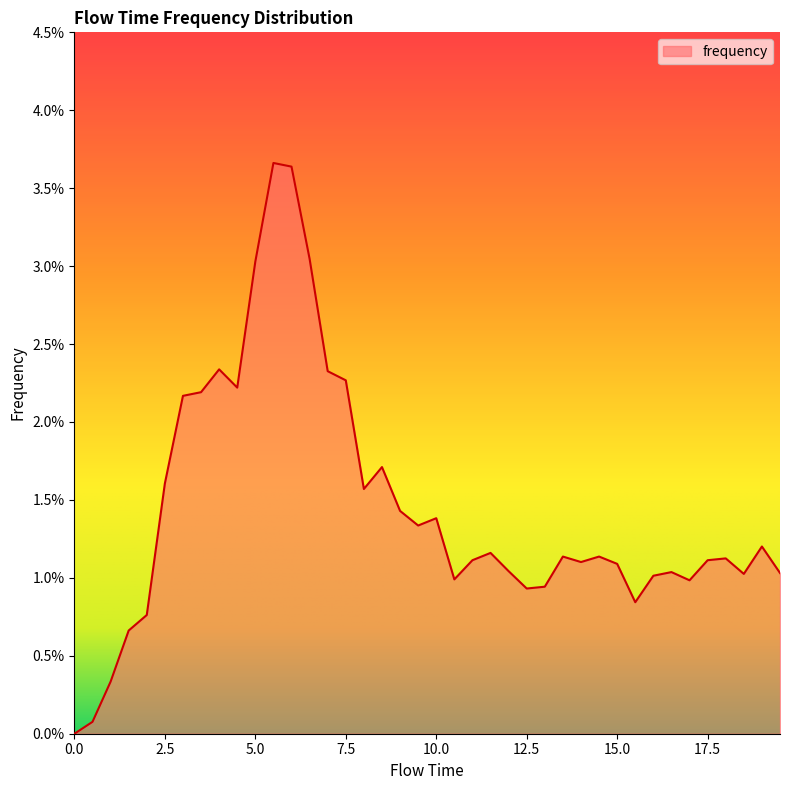

Rank the categories by value from highest to lowest.

5.5, 6.0, 6.5, 5.0, 4.0, 7.0, 7.5, 4.5, 3.5, 3.0, 8.5, 2.5, 8.0, 9.0, 10.0, 9.5, 19.0, 11.5, 13.5, 14.5, 18.0, 11.0, 17.5, 14.0, 15.0, 12.0, 16.5, 19.5, 18.5, 16.0, 10.5, 17.0, 13.0, 12.5, 15.5, 2.0, 1.5, 1.0, 0.5, 0.0